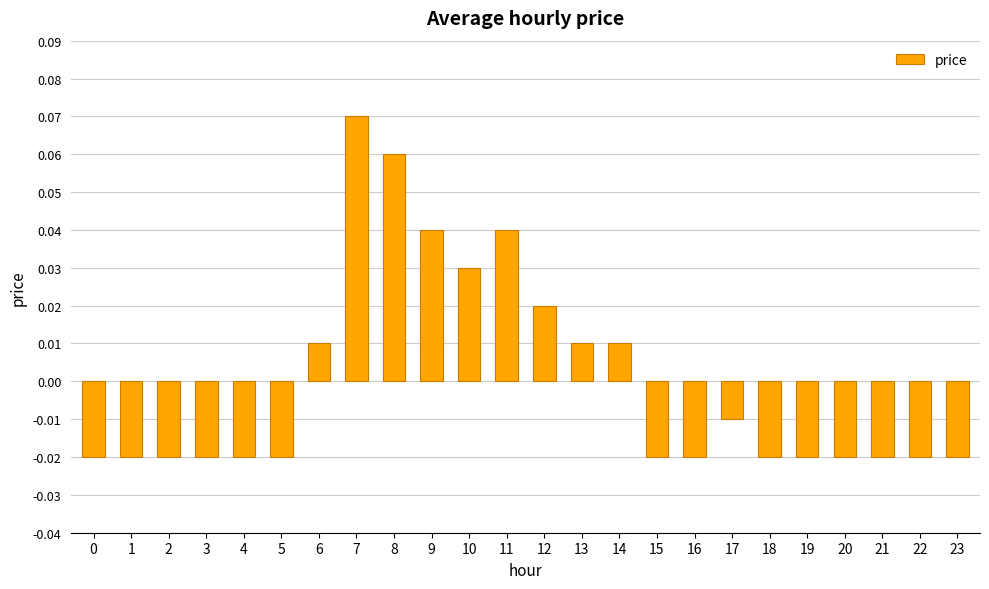

Is it true that the value at 9 is 0.1?

False